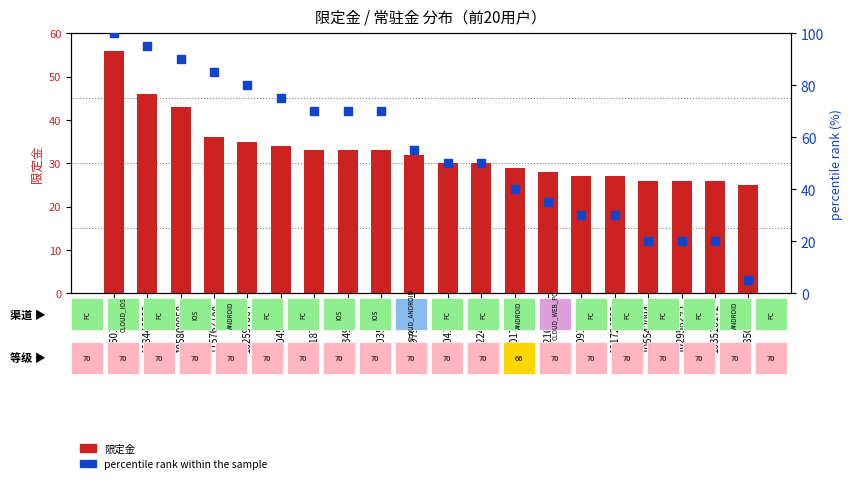

Is the value of percentile rank within the sample at 102958295 greater than the value of 限定金 at 108501331?

No